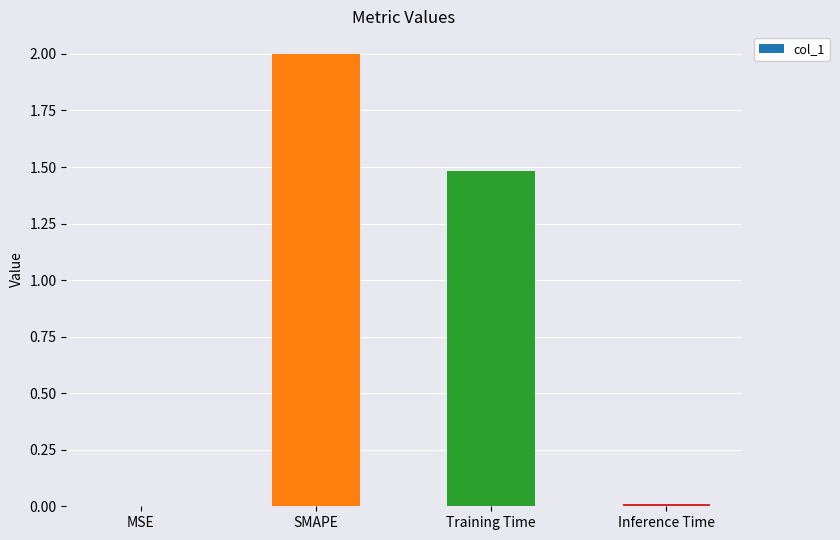

What is the maximum value shown in the chart?

2.0